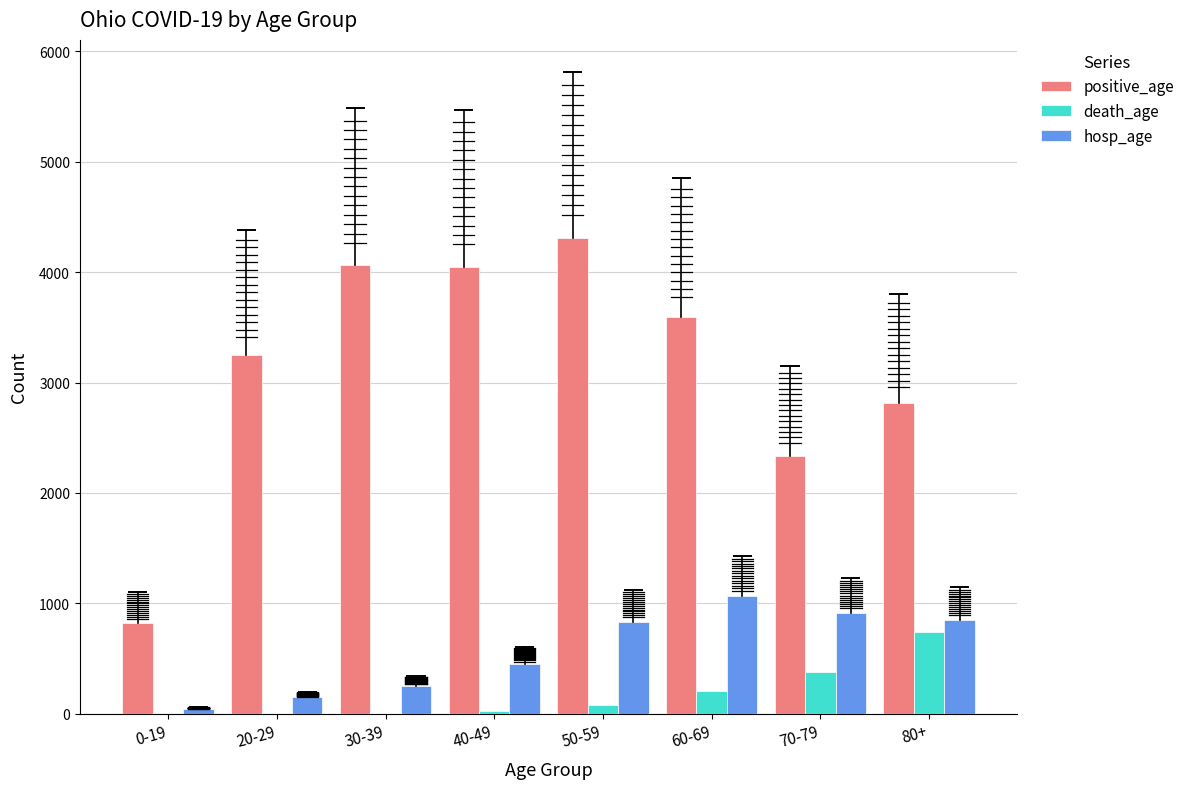

Is the value of positive_age at 80+ greater than the value of hosp_age at 80+?

Yes